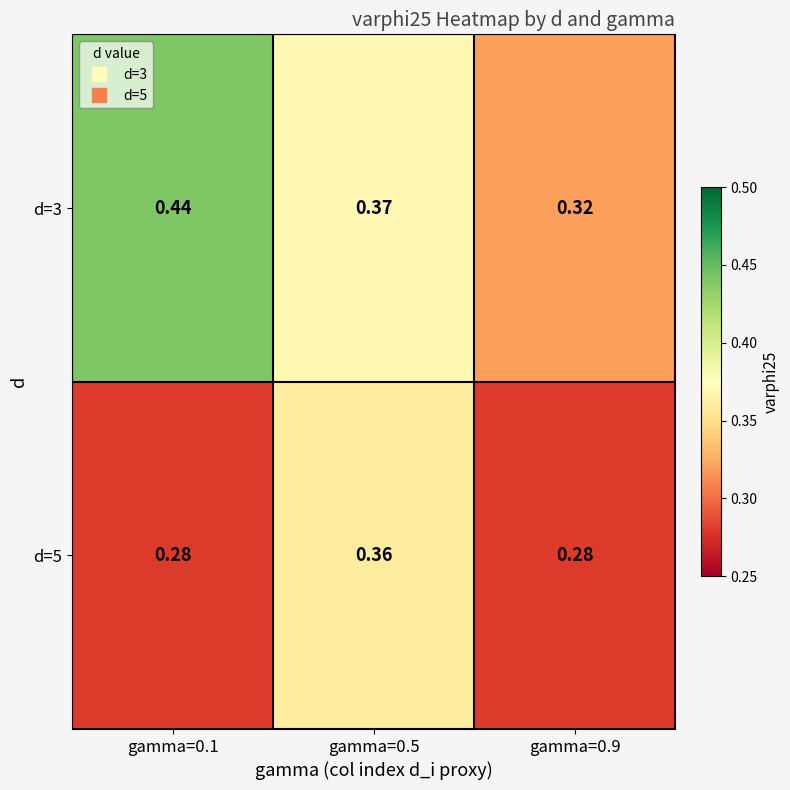

Is the value of d=5 at gamma=0.9 greater than the value of d=3 at gamma=0.9?

No